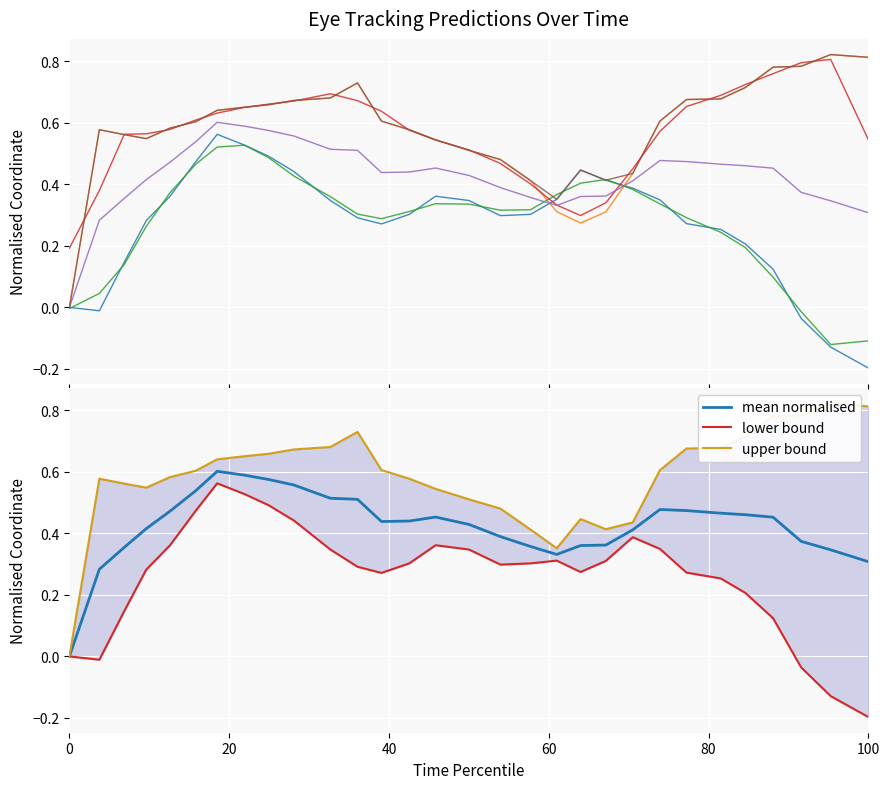

True or false: x_pred_normalised has a value of 0.1 at 10.

False